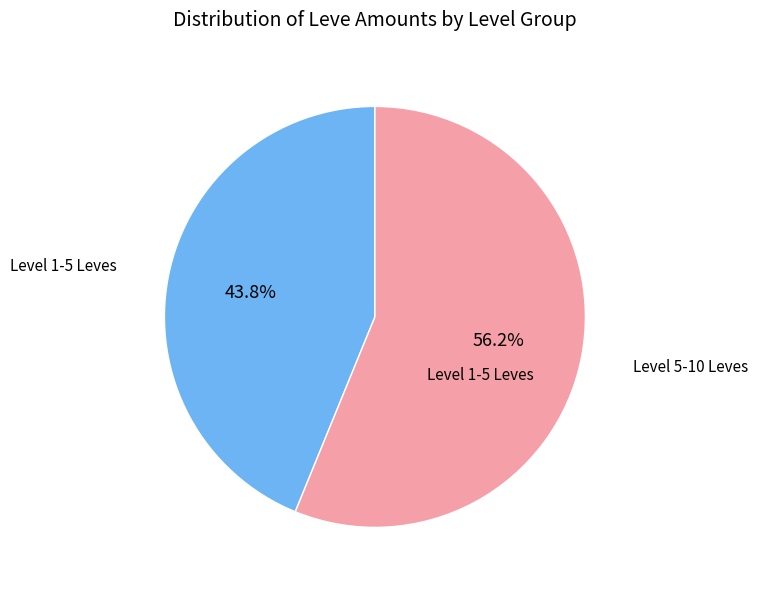

Is there any slice that represents more than half of the pie?

Yes